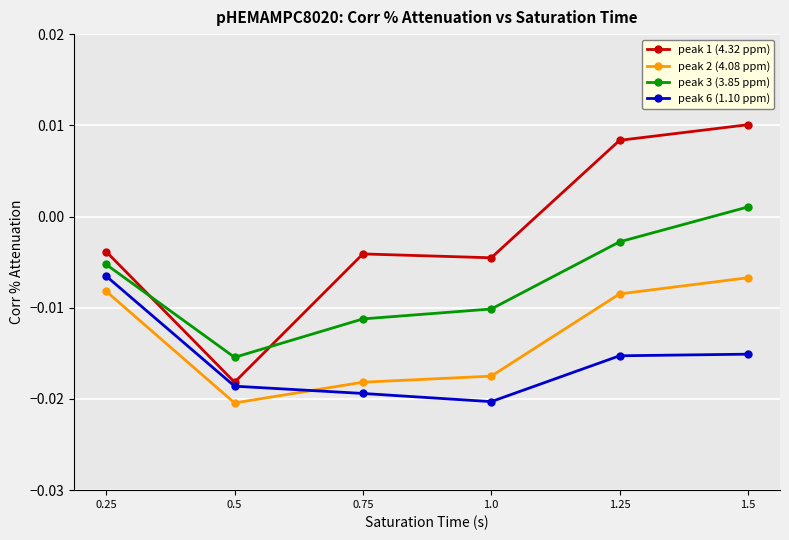

At 1.5, list the series in order from smallest to largest.

peak 6 (1.10 ppm), peak 2 (4.08 ppm), peak 3 (3.85 ppm), peak 1 (4.32 ppm)